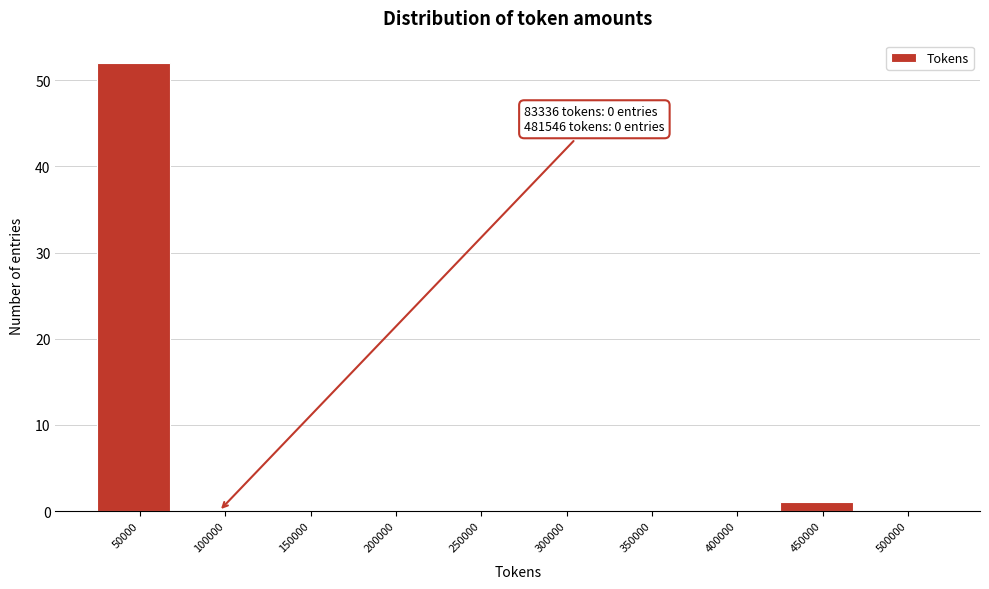

Reading left to right, extract all data points from this chart.

50000=52	100000=0	150000=0	200000=0	250000=0	300000=0	350000=0	400000=0	450000=1	500000=0